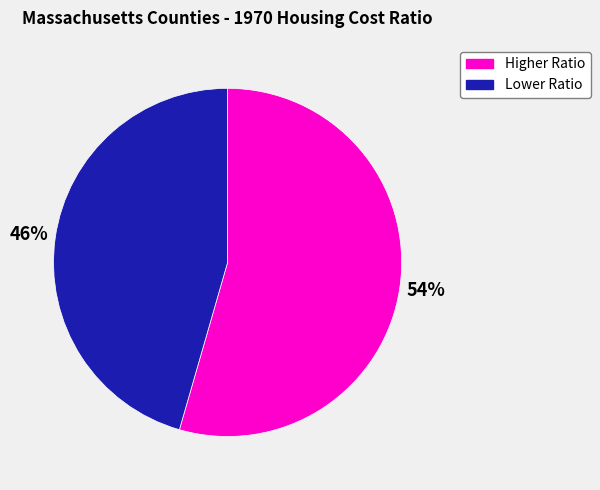

Which has a higher value, Higher Ratio or Lower Ratio?

Higher Ratio